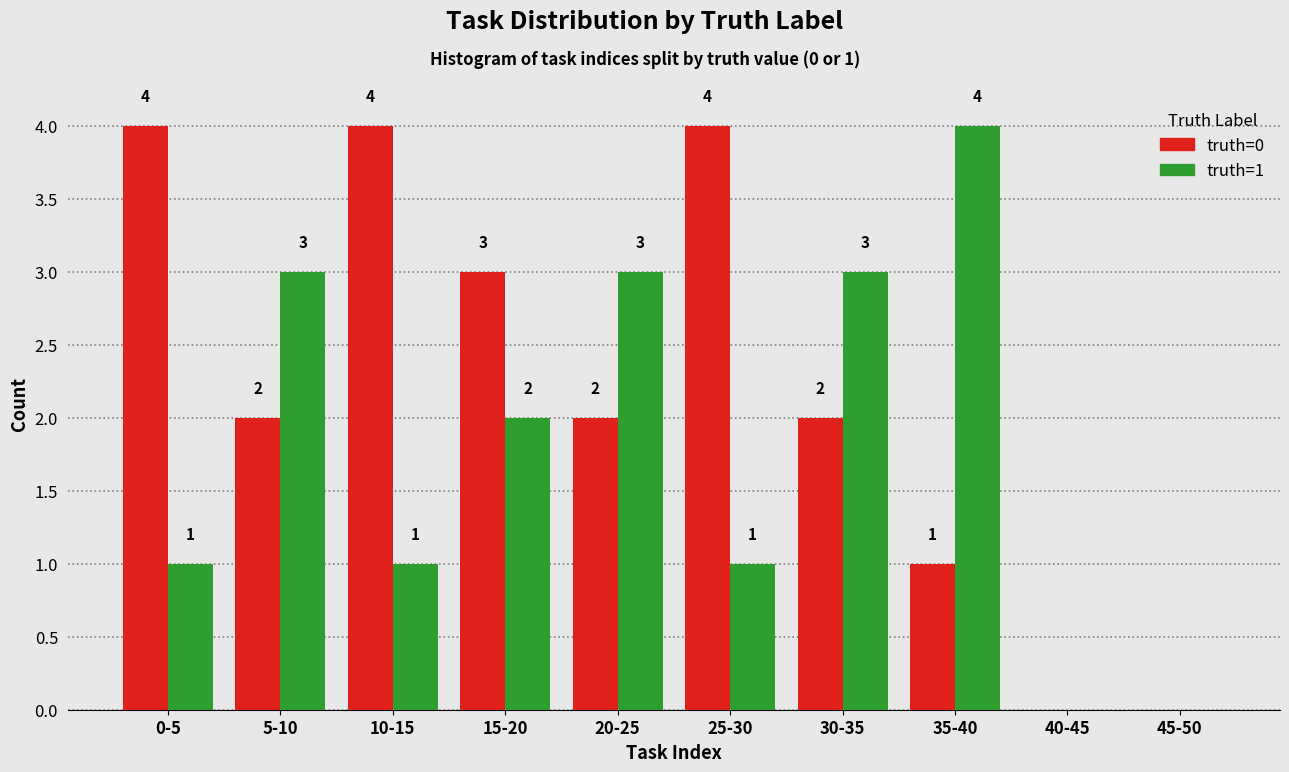

Reading right to left, extract all data points from this chart.

truth=0: 0	0	1	2	4	2	3	4	2	4
truth=1: 0	0	4	3	1	3	2	1	3	1